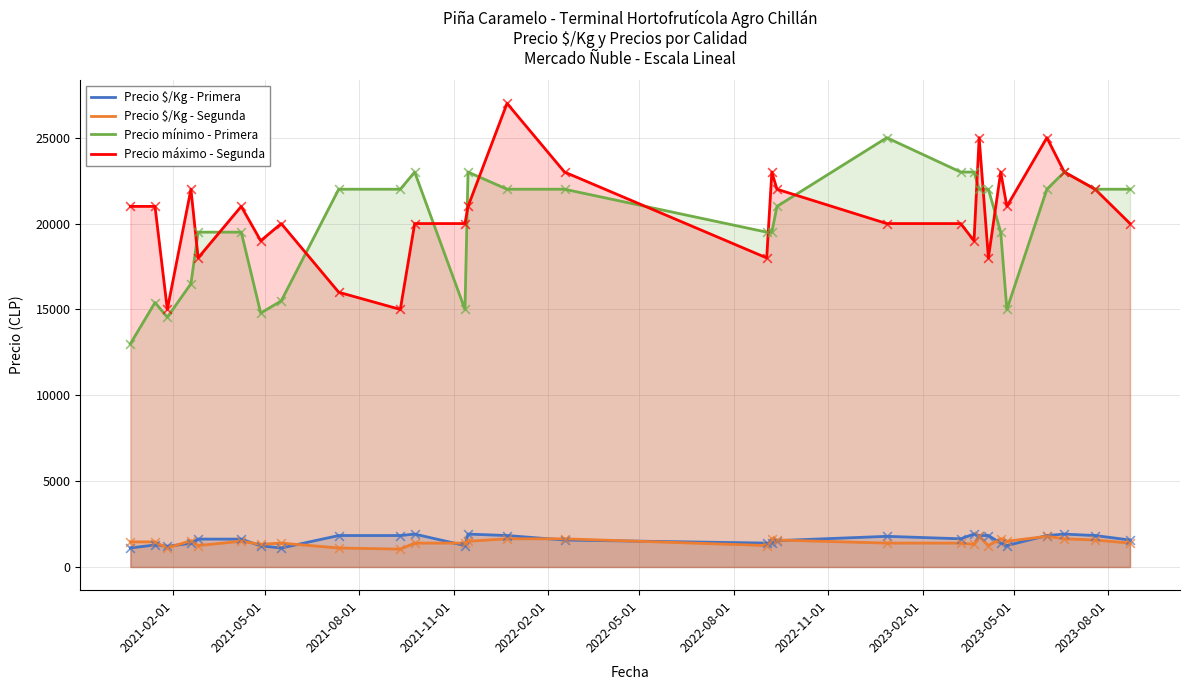

True or false: Precio mínimo - Primera and Precio $/Kg - Segunda intersect in this chart.

False